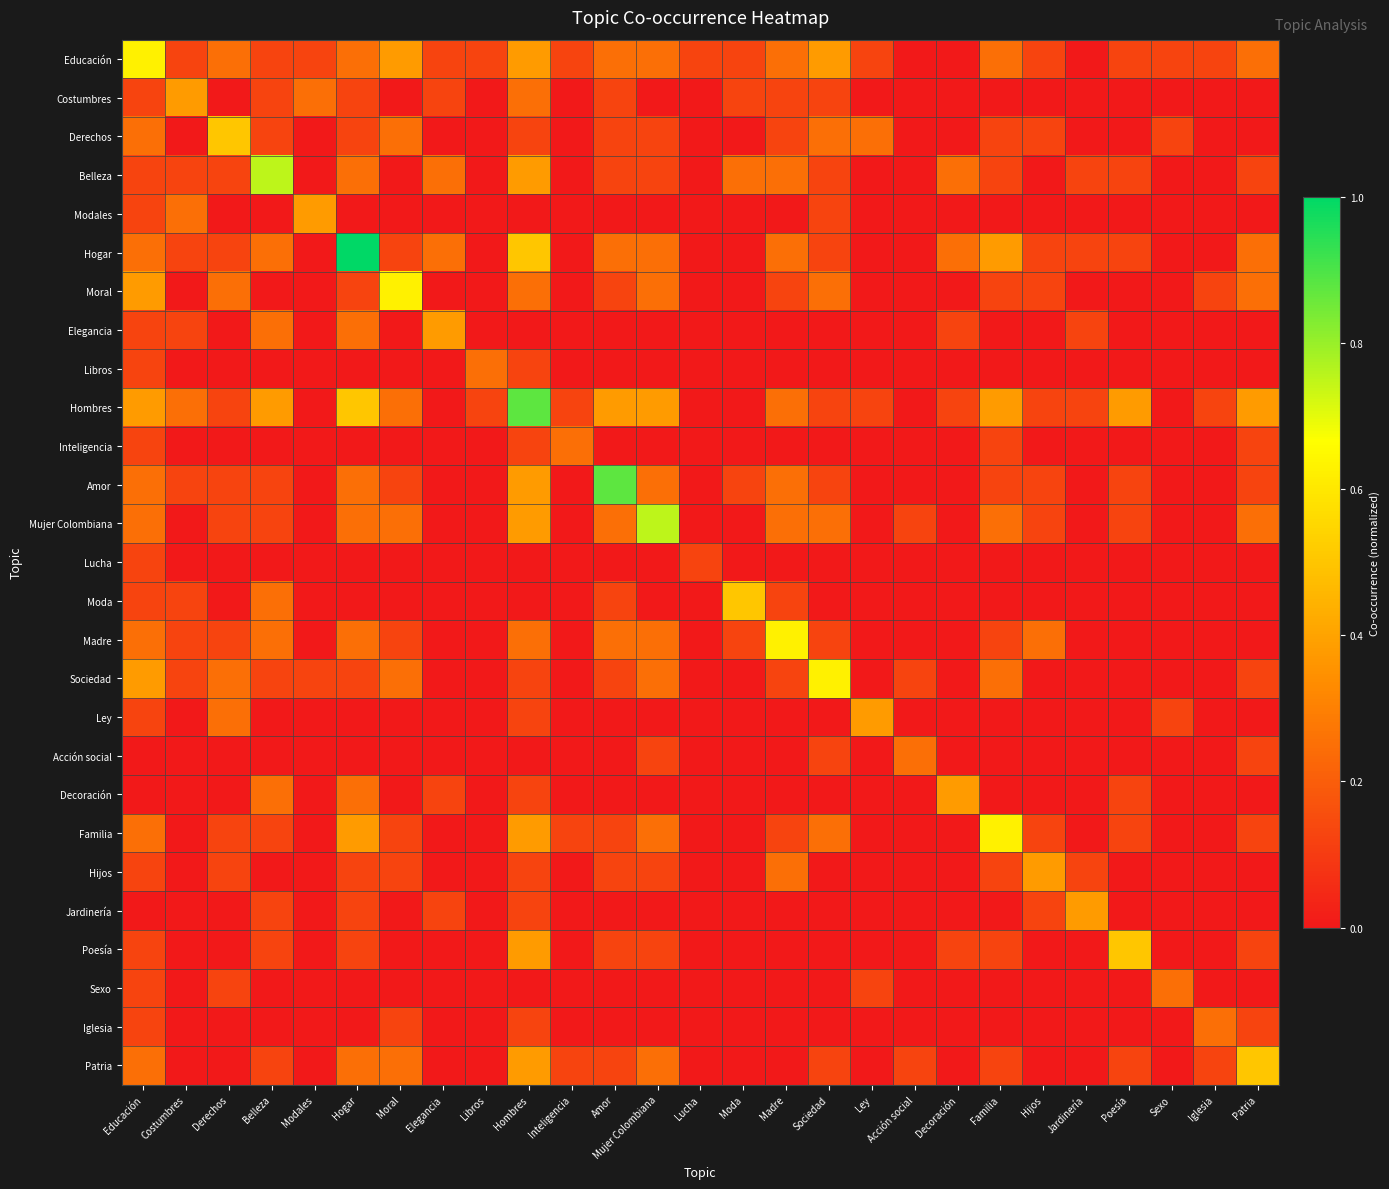

Reading left to right, what are all the values shown in this chart?

Educación: Educación=0.6	Costumbres=0.1	Derechos=0.2	Belleza=0.1	Modales=0.1	Hogar=0.2	Moral=0.4	Elegancia=0.1	Libros=0.1	Hombres=0.4	Inteligencia=0.1	Amor=0.2	Mujer Colombiana=0.2	Lucha=0.1	Moda=0.1	Madre=0.2	Sociedad=0.4	Ley=0.1	Acción social=0.0	Decoración=0.0	Familia=0.2	Hijos=0.1	Jardinería=0.0	Poesía=0.1	Sexo=0.1	Iglesia=0.1	Patria=0.2
Costumbres: Educación=0.1	Costumbres=0.4	Derechos=0.0	Belleza=0.1	Modales=0.2	Hogar=0.1	Moral=0.0	Elegancia=0.1	Libros=0.0	Hombres=0.2	Inteligencia=0.0	Amor=0.1	Mujer Colombiana=0.0	Lucha=0.0	Moda=0.1	Madre=0.1	Sociedad=0.1	Ley=0.0	Acción social=0.0	Decoración=0.0	Familia=0.0	Hijos=0.0	Jardinería=0.0	Poesía=0.0	Sexo=0.0	Iglesia=0.0	Patria=0.0
Derechos: Educación=0.2	Costumbres=0.0	Derechos=0.5	Belleza=0.1	Modales=0.0	Hogar=0.1	Moral=0.2	Elegancia=0.0	Libros=0.0	Hombres=0.1	Inteligencia=0.0	Amor=0.1	Mujer Colombiana=0.1	Lucha=0.0	Moda=0.0	Madre=0.1	Sociedad=0.2	Ley=0.2	Acción social=0.0	Decoración=0.0	Familia=0.1	Hijos=0.1	Jardinería=0.0	Poesía=0.0	Sexo=0.1	Iglesia=0.0	Patria=0.0
Belleza: Educación=0.1	Costumbres=0.1	Derechos=0.1	Belleza=0.8	Modales=0.0	Hogar=0.2	Moral=0.0	Elegancia=0.2	Libros=0.0	Hombres=0.4	Inteligencia=0.0	Amor=0.1	Mujer Colombiana=0.1	Lucha=0.0	Moda=0.2	Madre=0.2	Sociedad=0.1	Ley=0.0	Acción social=0.0	Decoración=0.2	Familia=0.1	Hijos=0.0	Jardinería=0.1	Poesía=0.1	Sexo=0.0	Iglesia=0.0	Patria=0.1
Modales: Educación=0.1	Costumbres=0.2	Derechos=0.0	Belleza=0.0	Modales=0.4	Hogar=0.0	Moral=0.0	Elegancia=0.0	Libros=0.0	Hombres=0.0	Inteligencia=0.0	Amor=0.0	Mujer Colombiana=0.0	Lucha=0.0	Moda=0.0	Madre=0.0	Sociedad=0.1	Ley=0.0	Acción social=0.0	Decoración=0.0	Familia=0.0	Hijos=0.0	Jardinería=0.0	Poesía=0.0	Sexo=0.0	Iglesia=0.0	Patria=0.0
Hogar: Educación=0.2	Costumbres=0.1	Derechos=0.1	Belleza=0.2	Modales=0.0	Hogar=1.0	Moral=0.1	Elegancia=0.2	Libros=0.0	Hombres=0.5	Inteligencia=0.0	Amor=0.2	Mujer Colombiana=0.2	Lucha=0.0	Moda=0.0	Madre=0.2	Sociedad=0.1	Ley=0.0	Acción social=0.0	Decoración=0.2	Familia=0.4	Hijos=0.1	Jardinería=0.1	Poesía=0.1	Sexo=0.0	Iglesia=0.0	Patria=0.2
Moral: Educación=0.4	Costumbres=0.0	Derechos=0.2	Belleza=0.0	Modales=0.0	Hogar=0.1	Moral=0.6	Elegancia=0.0	Libros=0.0	Hombres=0.2	Inteligencia=0.0	Amor=0.1	Mujer Colombiana=0.2	Lucha=0.0	Moda=0.0	Madre=0.1	Sociedad=0.2	Ley=0.0	Acción social=0.0	Decoración=0.0	Familia=0.1	Hijos=0.1	Jardinería=0.0	Poesía=0.0	Sexo=0.0	Iglesia=0.1	Patria=0.2
Elegancia: Educación=0.1	Costumbres=0.1	Derechos=0.0	Belleza=0.2	Modales=0.0	Hogar=0.2	Moral=0.0	Elegancia=0.4	Libros=0.0	Hombres=0.0	Inteligencia=0.0	Amor=0.0	Mujer Colombiana=0.0	Lucha=0.0	Moda=0.0	Madre=0.0	Sociedad=0.0	Ley=0.0	Acción social=0.0	Decoración=0.1	Familia=0.0	Hijos=0.0	Jardinería=0.1	Poesía=0.0	Sexo=0.0	Iglesia=0.0	Patria=0.0
Libros: Educación=0.1	Costumbres=0.0	Derechos=0.0	Belleza=0.0	Modales=0.0	Hogar=0.0	Moral=0.0	Elegancia=0.0	Libros=0.2	Hombres=0.1	Inteligencia=0.0	Amor=0.0	Mujer Colombiana=0.0	Lucha=0.0	Moda=0.0	Madre=0.0	Sociedad=0.0	Ley=0.0	Acción social=0.0	Decoración=0.0	Familia=0.0	Hijos=0.0	Jardinería=0.0	Poesía=0.0	Sexo=0.0	Iglesia=0.0	Patria=0.0
Hombres: Educación=0.4	Costumbres=0.2	Derechos=0.1	Belleza=0.4	Modales=0.0	Hogar=0.5	Moral=0.2	Elegancia=0.0	Libros=0.1	Hombres=0.9	Inteligencia=0.1	Amor=0.4	Mujer Colombiana=0.4	Lucha=0.0	Moda=0.0	Madre=0.2	Sociedad=0.1	Ley=0.1	Acción social=0.0	Decoración=0.1	Familia=0.4	Hijos=0.1	Jardinería=0.1	Poesía=0.4	Sexo=0.0	Iglesia=0.1	Patria=0.4
Inteligencia: Educación=0.1	Costumbres=0.0	Derechos=0.0	Belleza=0.0	Modales=0.0	Hogar=0.0	Moral=0.0	Elegancia=0.0	Libros=0.0	Hombres=0.1	Inteligencia=0.2	Amor=0.0	Mujer Colombiana=0.0	Lucha=0.0	Moda=0.0	Madre=0.0	Sociedad=0.0	Ley=0.0	Acción social=0.0	Decoración=0.0	Familia=0.1	Hijos=0.0	Jardinería=0.0	Poesía=0.0	Sexo=0.0	Iglesia=0.0	Patria=0.1
Amor: Educación=0.2	Costumbres=0.1	Derechos=0.1	Belleza=0.1	Modales=0.0	Hogar=0.2	Moral=0.1	Elegancia=0.0	Libros=0.0	Hombres=0.4	Inteligencia=0.0	Amor=0.9	Mujer Colombiana=0.2	Lucha=0.0	Moda=0.1	Madre=0.2	Sociedad=0.1	Ley=0.0	Acción social=0.0	Decoración=0.0	Familia=0.1	Hijos=0.1	Jardinería=0.0	Poesía=0.1	Sexo=0.0	Iglesia=0.0	Patria=0.1
Mujer Colombiana: Educación=0.2	Costumbres=0.0	Derechos=0.1	Belleza=0.1	Modales=0.0	Hogar=0.2	Moral=0.2	Elegancia=0.0	Libros=0.0	Hombres=0.4	Inteligencia=0.0	Amor=0.2	Mujer Colombiana=0.8	Lucha=0.0	Moda=0.0	Madre=0.2	Sociedad=0.2	Ley=0.0	Acción social=0.1	Decoración=0.0	Familia=0.2	Hijos=0.1	Jardinería=0.0	Poesía=0.1	Sexo=0.0	Iglesia=0.0	Patria=0.2
Lucha: Educación=0.1	Costumbres=0.0	Derechos=0.0	Belleza=0.0	Modales=0.0	Hogar=0.0	Moral=0.0	Elegancia=0.0	Libros=0.0	Hombres=0.0	Inteligencia=0.0	Amor=0.0	Mujer Colombiana=0.0	Lucha=0.1	Moda=0.0	Madre=0.0	Sociedad=0.0	Ley=0.0	Acción social=0.0	Decoración=0.0	Familia=0.0	Hijos=0.0	Jardinería=0.0	Poesía=0.0	Sexo=0.0	Iglesia=0.0	Patria=0.0
Moda: Educación=0.1	Costumbres=0.1	Derechos=0.0	Belleza=0.2	Modales=0.0	Hogar=0.0	Moral=0.0	Elegancia=0.0	Libros=0.0	Hombres=0.0	Inteligencia=0.0	Amor=0.1	Mujer Colombiana=0.0	Lucha=0.0	Moda=0.5	Madre=0.1	Sociedad=0.0	Ley=0.0	Acción social=0.0	Decoración=0.0	Familia=0.0	Hijos=0.0	Jardinería=0.0	Poesía=0.0	Sexo=0.0	Iglesia=0.0	Patria=0.0
Madre: Educación=0.2	Costumbres=0.1	Derechos=0.1	Belleza=0.2	Modales=0.0	Hogar=0.2	Moral=0.1	Elegancia=0.0	Libros=0.0	Hombres=0.2	Inteligencia=0.0	Amor=0.2	Mujer Colombiana=0.2	Lucha=0.0	Moda=0.1	Madre=0.6	Sociedad=0.1	Ley=0.0	Acción social=0.0	Decoración=0.0	Familia=0.1	Hijos=0.2	Jardinería=0.0	Poesía=0.0	Sexo=0.0	Iglesia=0.0	Patria=0.0
Sociedad: Educación=0.4	Costumbres=0.1	Derechos=0.2	Belleza=0.1	Modales=0.1	Hogar=0.1	Moral=0.2	Elegancia=0.0	Libros=0.0	Hombres=0.1	Inteligencia=0.0	Amor=0.1	Mujer Colombiana=0.2	Lucha=0.0	Moda=0.0	Madre=0.1	Sociedad=0.6	Ley=0.0	Acción social=0.1	Decoración=0.0	Familia=0.2	Hijos=0.0	Jardinería=0.0	Poesía=0.0	Sexo=0.0	Iglesia=0.0	Patria=0.1
Ley: Educación=0.1	Costumbres=0.0	Derechos=0.2	Belleza=0.0	Modales=0.0	Hogar=0.0	Moral=0.0	Elegancia=0.0	Libros=0.0	Hombres=0.1	Inteligencia=0.0	Amor=0.0	Mujer Colombiana=0.0	Lucha=0.0	Moda=0.0	Madre=0.0	Sociedad=0.0	Ley=0.4	Acción social=0.0	Decoración=0.0	Familia=0.0	Hijos=0.0	Jardinería=0.0	Poesía=0.0	Sexo=0.1	Iglesia=0.0	Patria=0.0
Acción social: Educación=0.0	Costumbres=0.0	Derechos=0.0	Belleza=0.0	Modales=0.0	Hogar=0.0	Moral=0.0	Elegancia=0.0	Libros=0.0	Hombres=0.0	Inteligencia=0.0	Amor=0.0	Mujer Colombiana=0.1	Lucha=0.0	Moda=0.0	Madre=0.0	Sociedad=0.1	Ley=0.0	Acción social=0.2	Decoración=0.0	Familia=0.0	Hijos=0.0	Jardinería=0.0	Poesía=0.0	Sexo=0.0	Iglesia=0.0	Patria=0.1
Decoración: Educación=0.0	Costumbres=0.0	Derechos=0.0	Belleza=0.2	Modales=0.0	Hogar=0.2	Moral=0.0	Elegancia=0.1	Libros=0.0	Hombres=0.1	Inteligencia=0.0	Amor=0.0	Mujer Colombiana=0.0	Lucha=0.0	Moda=0.0	Madre=0.0	Sociedad=0.0	Ley=0.0	Acción social=0.0	Decoración=0.4	Familia=0.0	Hijos=0.0	Jardinería=0.0	Poesía=0.1	Sexo=0.0	Iglesia=0.0	Patria=0.0
Familia: Educación=0.2	Costumbres=0.0	Derechos=0.1	Belleza=0.1	Modales=0.0	Hogar=0.4	Moral=0.1	Elegancia=0.0	Libros=0.0	Hombres=0.4	Inteligencia=0.1	Amor=0.1	Mujer Colombiana=0.2	Lucha=0.0	Moda=0.0	Madre=0.1	Sociedad=0.2	Ley=0.0	Acción social=0.0	Decoración=0.0	Familia=0.6	Hijos=0.1	Jardinería=0.0	Poesía=0.1	Sexo=0.0	Iglesia=0.0	Patria=0.1
Hijos: Educación=0.1	Costumbres=0.0	Derechos=0.1	Belleza=0.0	Modales=0.0	Hogar=0.1	Moral=0.1	Elegancia=0.0	Libros=0.0	Hombres=0.1	Inteligencia=0.0	Amor=0.1	Mujer Colombiana=0.1	Lucha=0.0	Moda=0.0	Madre=0.2	Sociedad=0.0	Ley=0.0	Acción social=0.0	Decoración=0.0	Familia=0.1	Hijos=0.4	Jardinería=0.1	Poesía=0.0	Sexo=0.0	Iglesia=0.0	Patria=0.0
Jardinería: Educación=0.0	Costumbres=0.0	Derechos=0.0	Belleza=0.1	Modales=0.0	Hogar=0.1	Moral=0.0	Elegancia=0.1	Libros=0.0	Hombres=0.1	Inteligencia=0.0	Amor=0.0	Mujer Colombiana=0.0	Lucha=0.0	Moda=0.0	Madre=0.0	Sociedad=0.0	Ley=0.0	Acción social=0.0	Decoración=0.0	Familia=0.0	Hijos=0.1	Jardinería=0.4	Poesía=0.0	Sexo=0.0	Iglesia=0.0	Patria=0.0
Poesía: Educación=0.1	Costumbres=0.0	Derechos=0.0	Belleza=0.1	Modales=0.0	Hogar=0.1	Moral=0.0	Elegancia=0.0	Libros=0.0	Hombres=0.4	Inteligencia=0.0	Amor=0.1	Mujer Colombiana=0.1	Lucha=0.0	Moda=0.0	Madre=0.0	Sociedad=0.0	Ley=0.0	Acción social=0.0	Decoración=0.1	Familia=0.1	Hijos=0.0	Jardinería=0.0	Poesía=0.5	Sexo=0.0	Iglesia=0.0	Patria=0.1
Sexo: Educación=0.1	Costumbres=0.0	Derechos=0.1	Belleza=0.0	Modales=0.0	Hogar=0.0	Moral=0.0	Elegancia=0.0	Libros=0.0	Hombres=0.0	Inteligencia=0.0	Amor=0.0	Mujer Colombiana=0.0	Lucha=0.0	Moda=0.0	Madre=0.0	Sociedad=0.0	Ley=0.1	Acción social=0.0	Decoración=0.0	Familia=0.0	Hijos=0.0	Jardinería=0.0	Poesía=0.0	Sexo=0.2	Iglesia=0.0	Patria=0.0
Iglesia: Educación=0.1	Costumbres=0.0	Derechos=0.0	Belleza=0.0	Modales=0.0	Hogar=0.0	Moral=0.1	Elegancia=0.0	Libros=0.0	Hombres=0.1	Inteligencia=0.0	Amor=0.0	Mujer Colombiana=0.0	Lucha=0.0	Moda=0.0	Madre=0.0	Sociedad=0.0	Ley=0.0	Acción social=0.0	Decoración=0.0	Familia=0.0	Hijos=0.0	Jardinería=0.0	Poesía=0.0	Sexo=0.0	Iglesia=0.2	Patria=0.1
Patria: Educación=0.2	Costumbres=0.0	Derechos=0.0	Belleza=0.1	Modales=0.0	Hogar=0.2	Moral=0.2	Elegancia=0.0	Libros=0.0	Hombres=0.4	Inteligencia=0.1	Amor=0.1	Mujer Colombiana=0.2	Lucha=0.0	Moda=0.0	Madre=0.0	Sociedad=0.1	Ley=0.0	Acción social=0.1	Decoración=0.0	Familia=0.1	Hijos=0.0	Jardinería=0.0	Poesía=0.1	Sexo=0.0	Iglesia=0.1	Patria=0.5